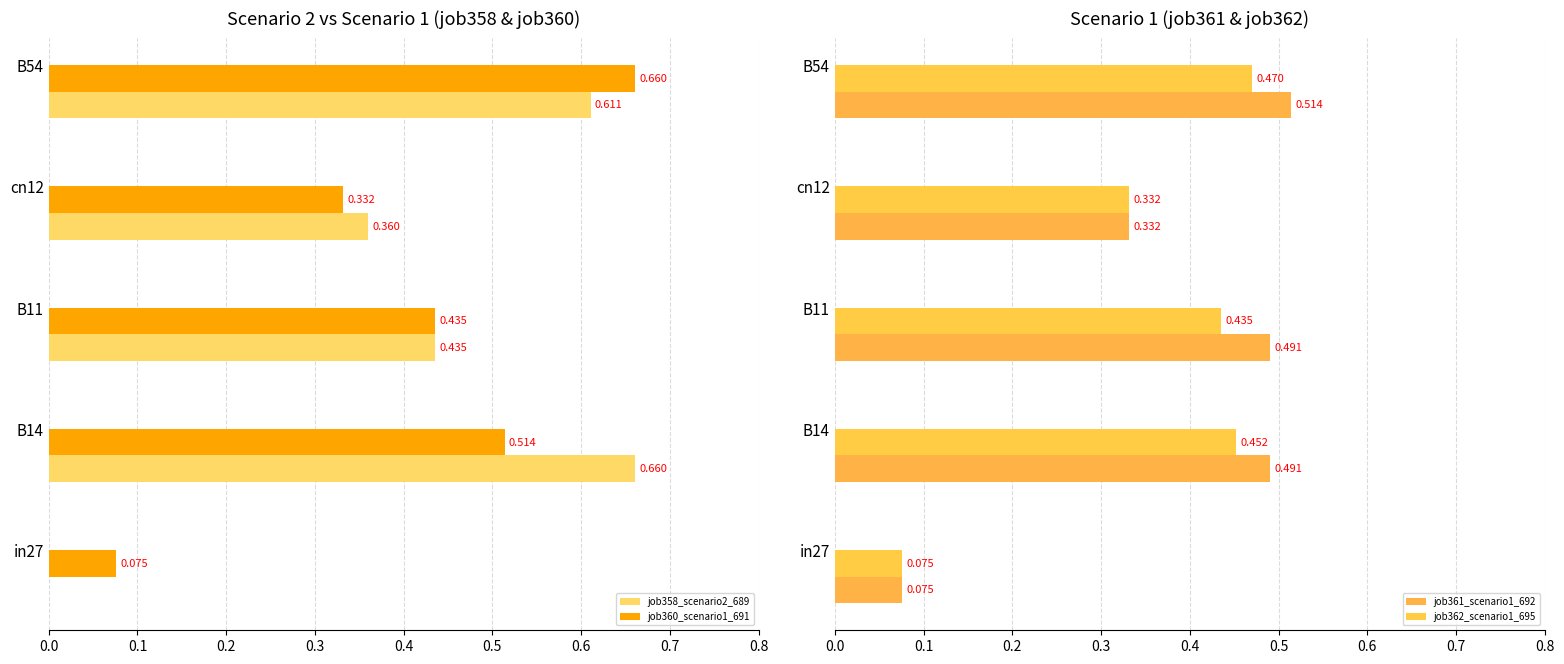

What is the average value of the job361_scenario1_692 series?

0.4